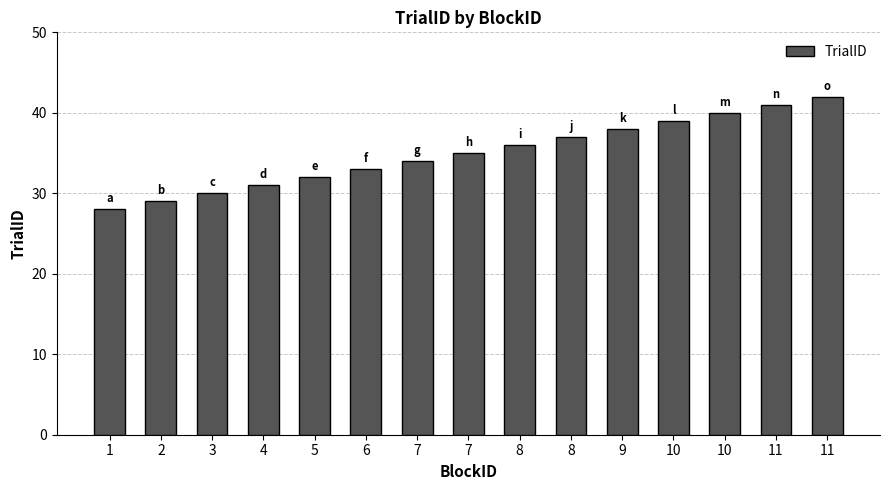

How many categories are shown in the chart?

15